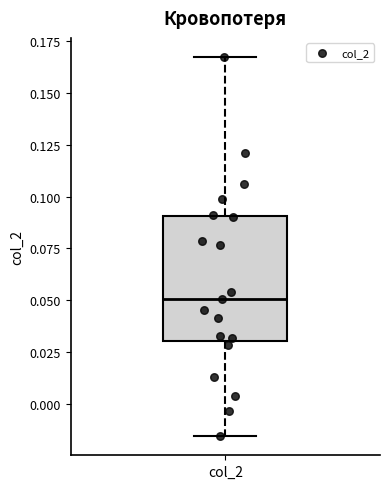

Read this box plot against the y-axis: the position of the median line, the range covered by the box, and the ends of both whiskers. The values are not printed on the chart, so give them approximately, as read against the axis.

median 0.050, box 0.030 to 0.090, whiskers -0.015 to 0.165